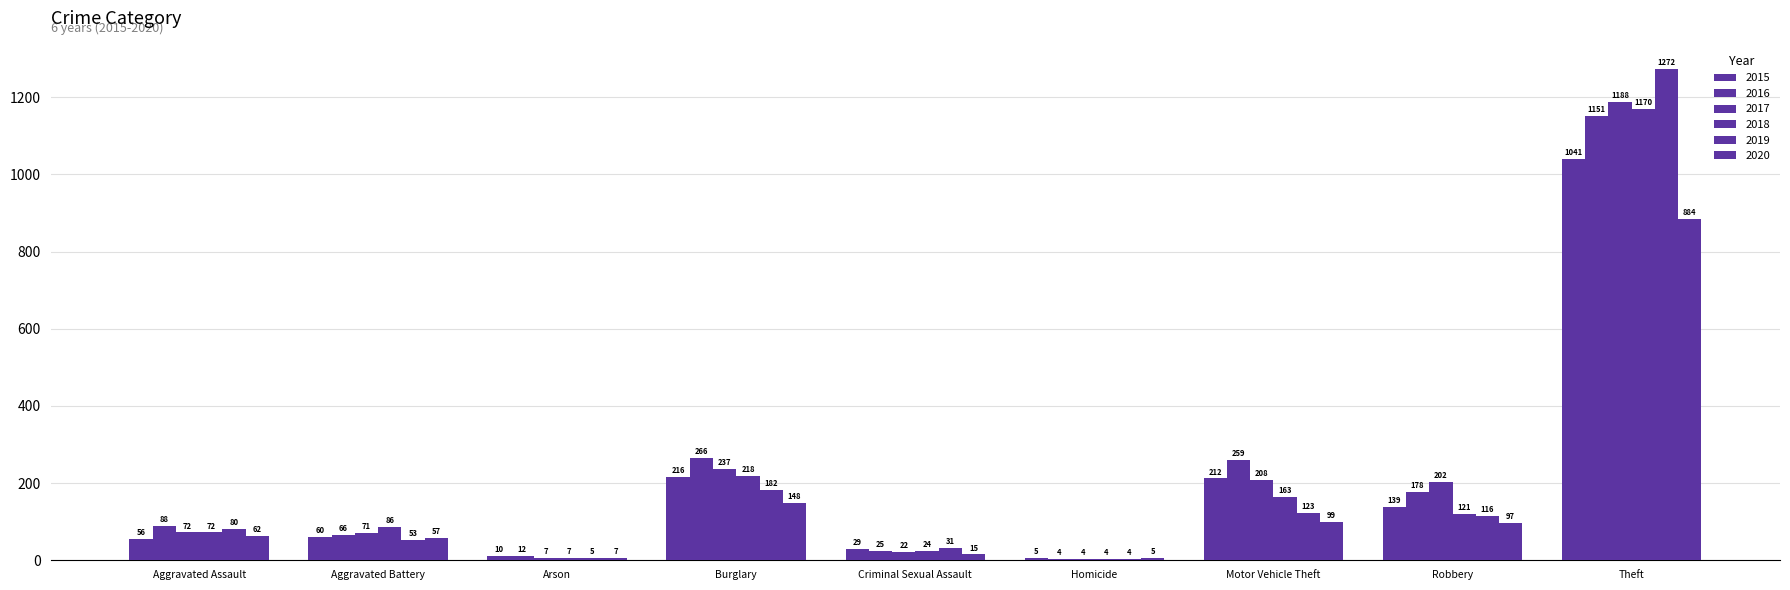

What is the value of the 2015 bar at the 4th from the left?

216